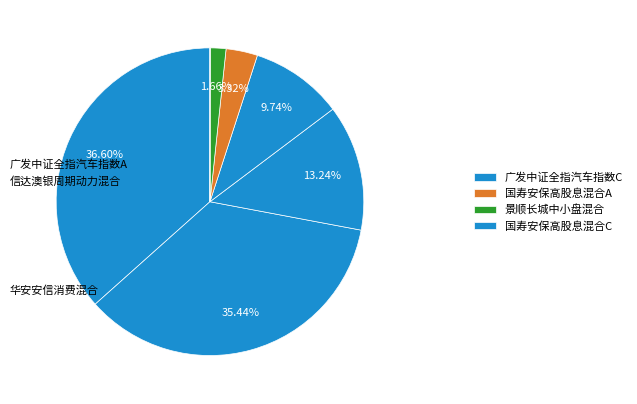

How many slices are in this pie chart?

7